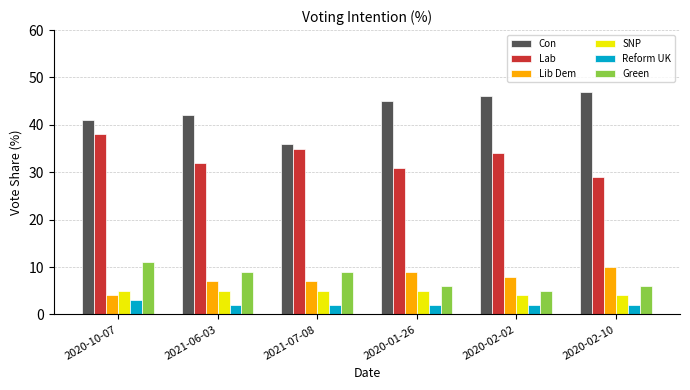

What is the maximum value for SNP?

5.0